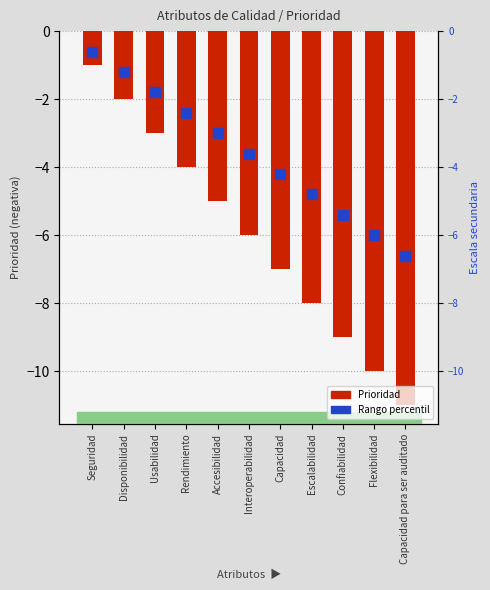

Count the number of categories in the chart.

11